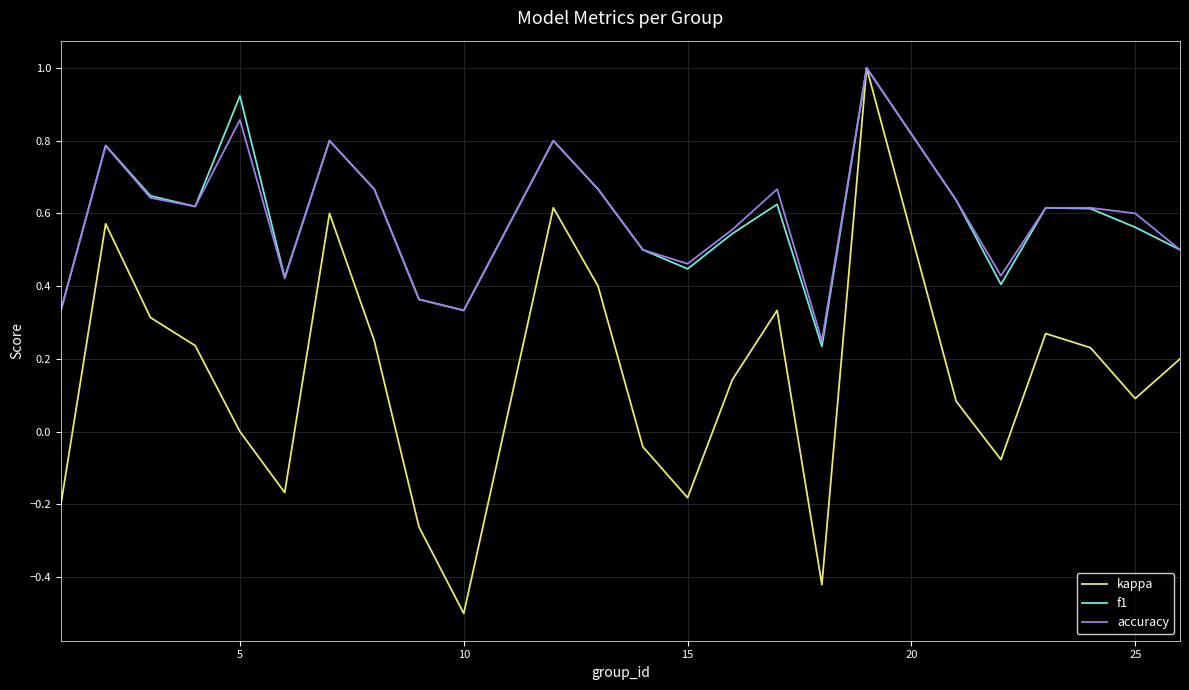

Which series has the largest range (max minus min)?

kappa